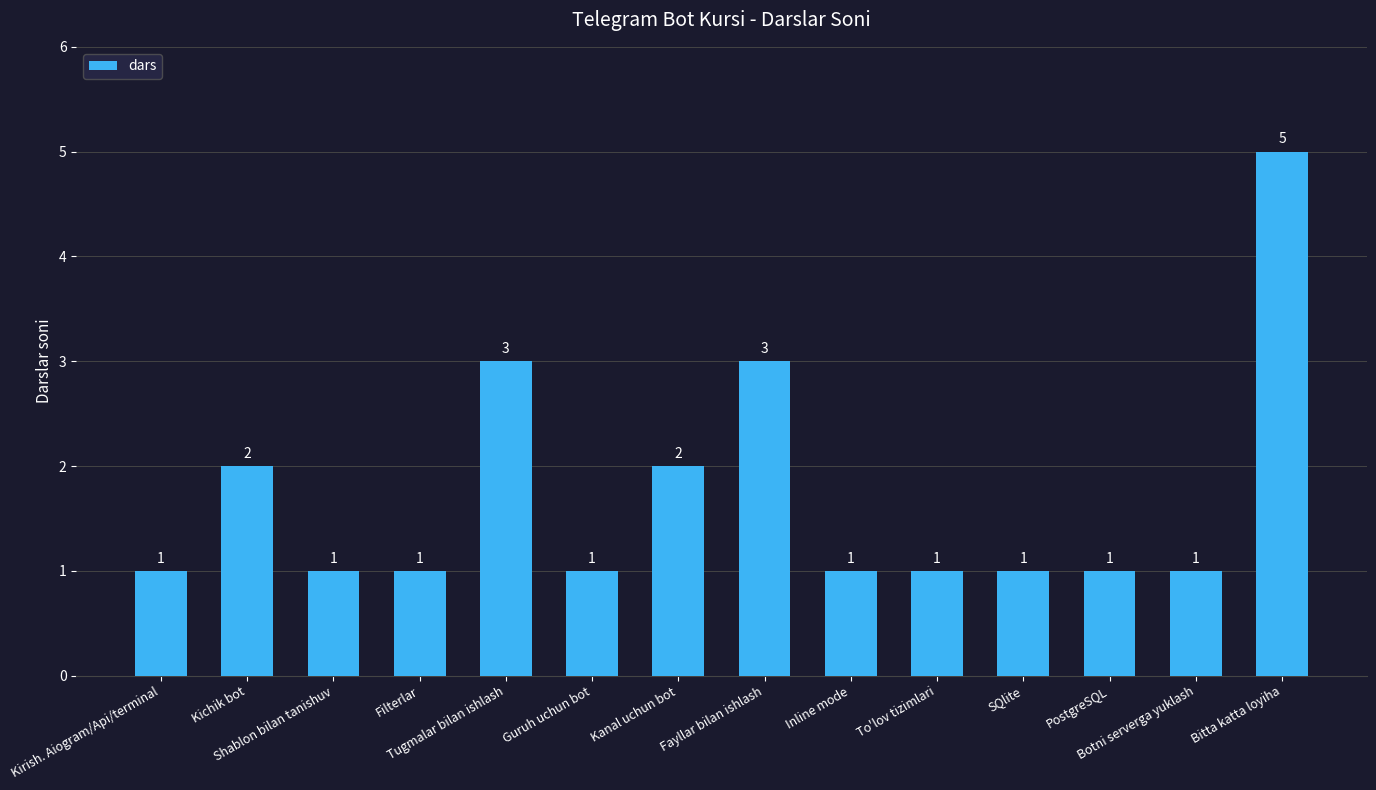

What is the maximum value shown in the chart?

5